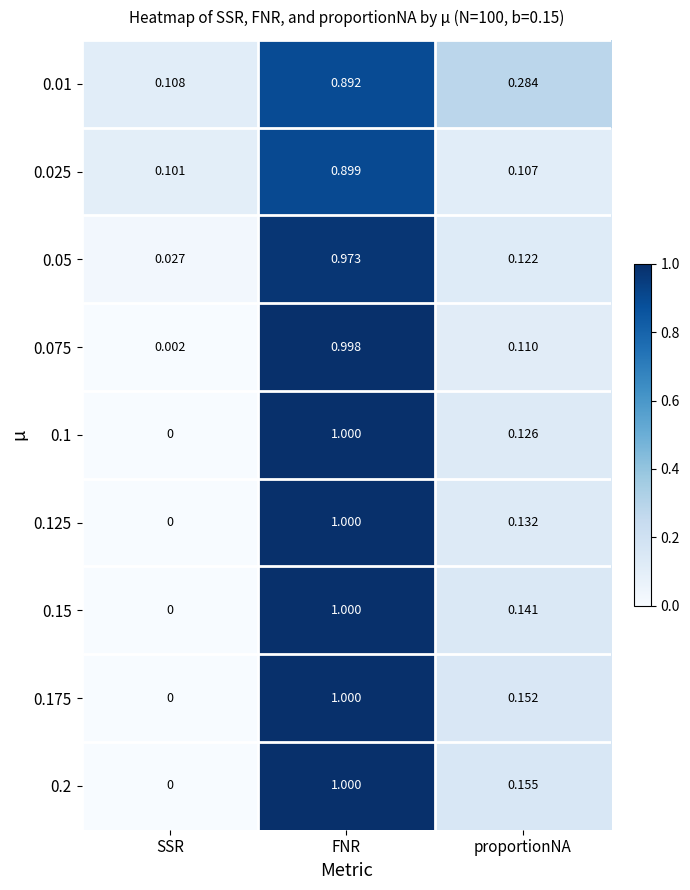

At which label is 0.075 closest to 0?

SSR